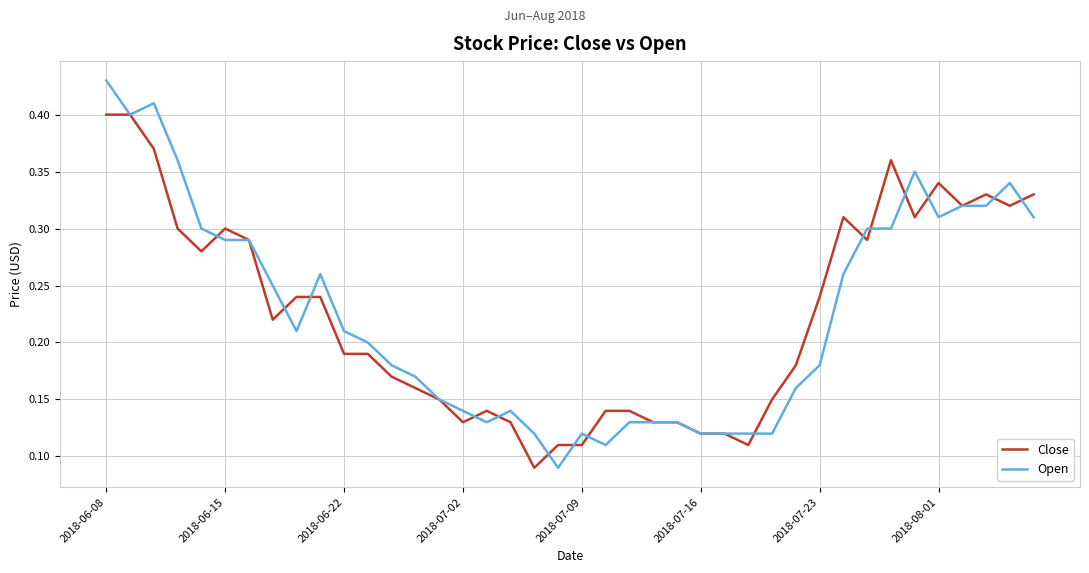

List the series in order of their peak value, lowest first.

Close, Open